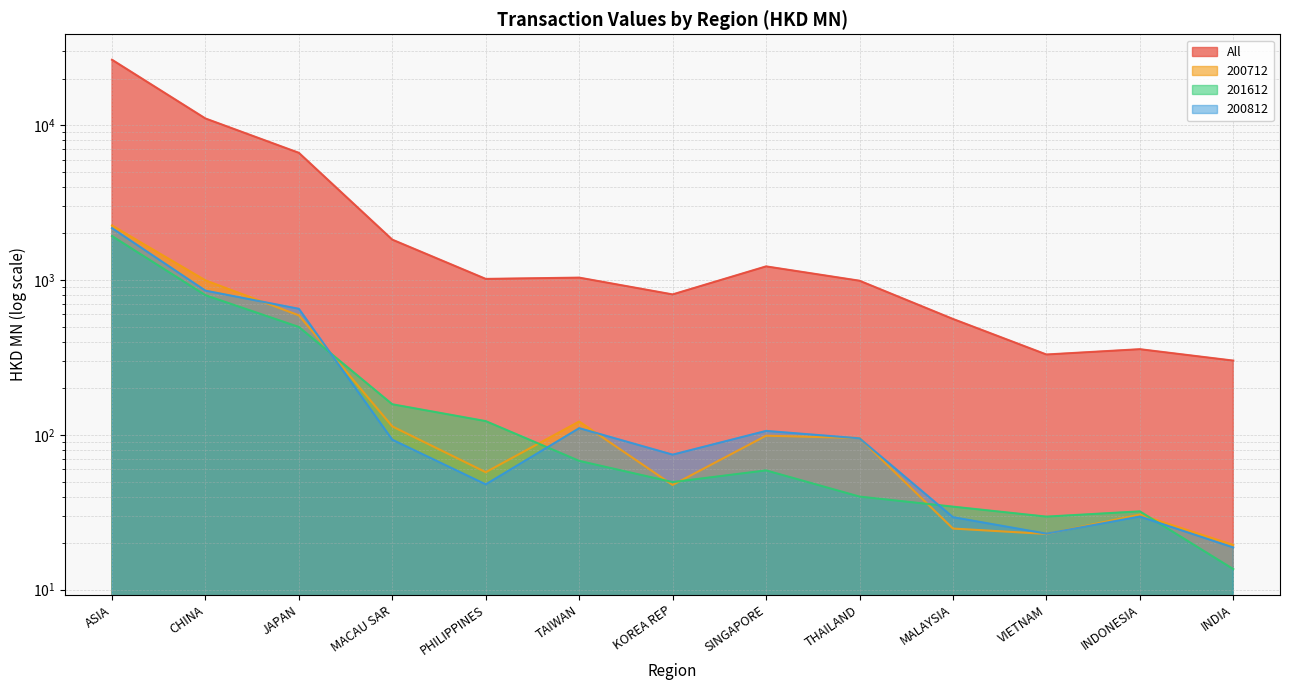

True or false: All has more than 0 points higher than both neighbors.

True